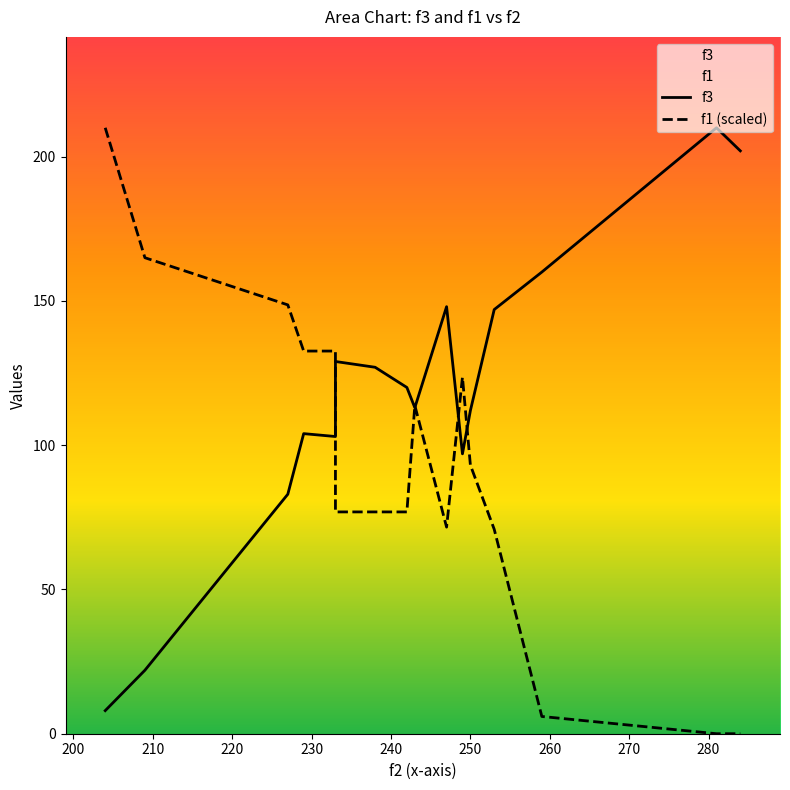

After their last crossing, which series has the higher values: f3 or f1 (scaled)?

f3